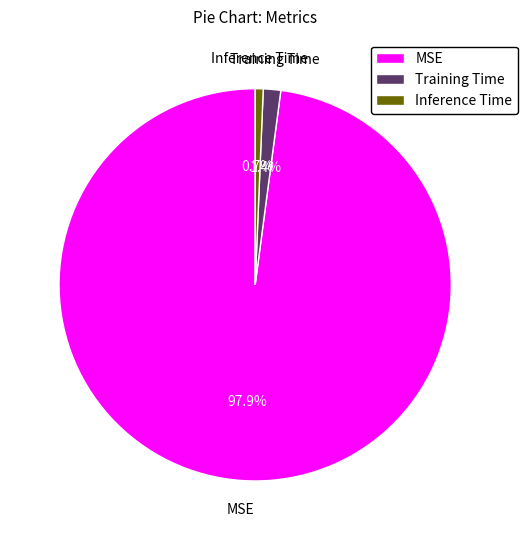

Which slice is the smallest?

Inference Time